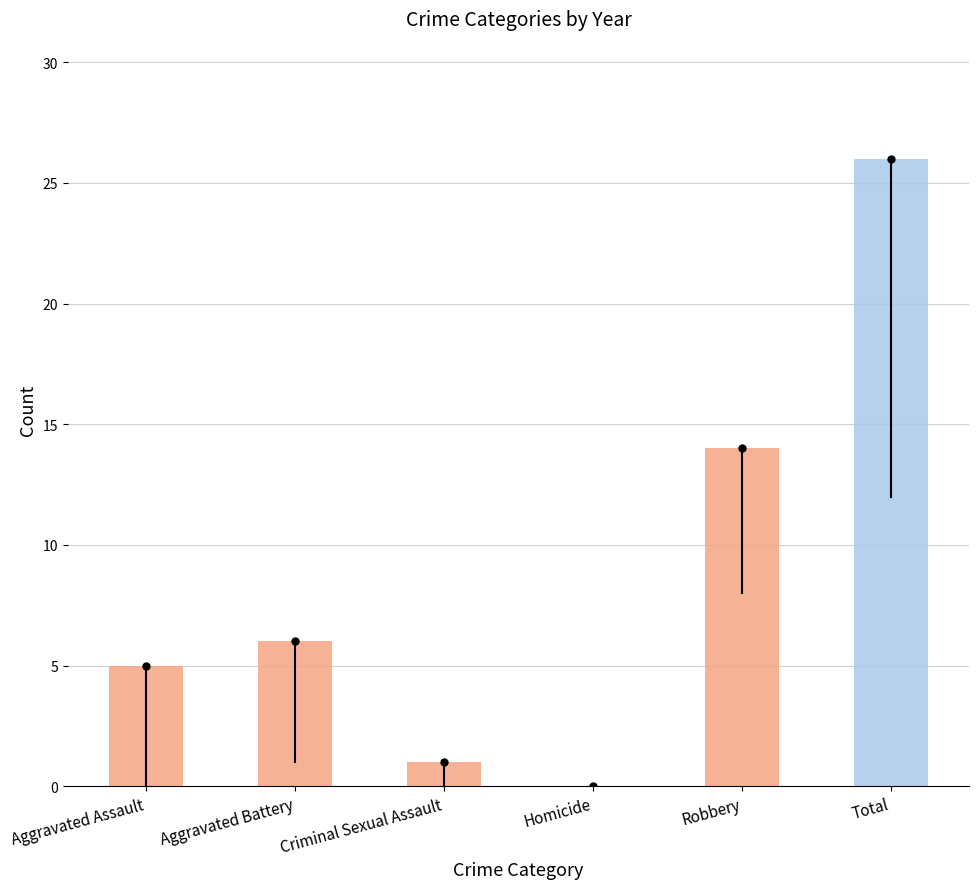

Which has a higher value, Homicide or Robbery?

Robbery